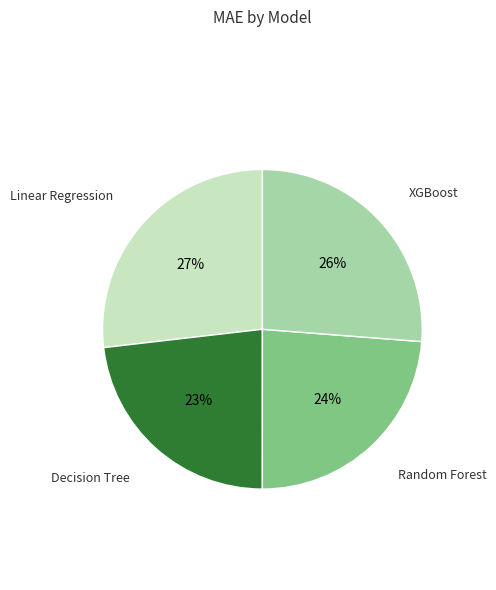

To the nearest percent, what is the difference between the largest and smallest slice percentages?

4%